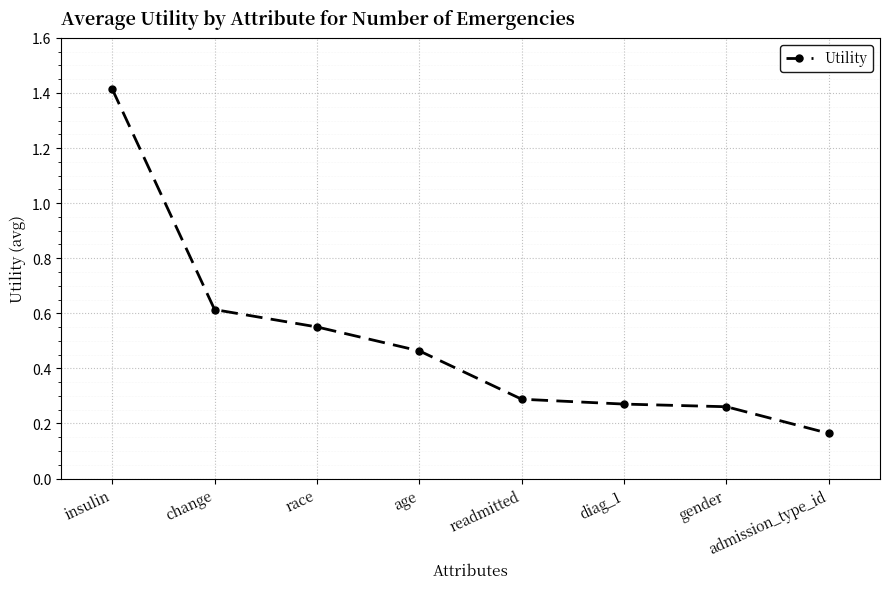

Which label corresponds to the largest value in the chart?

insulin